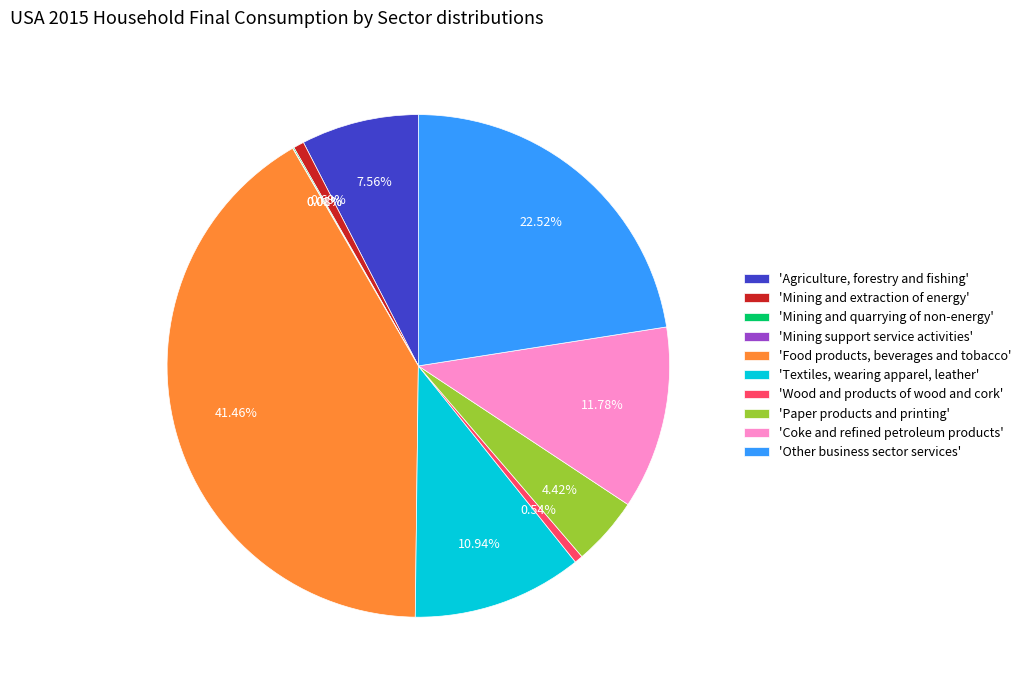

To the nearest percent, what is the average slice percentage?

10%